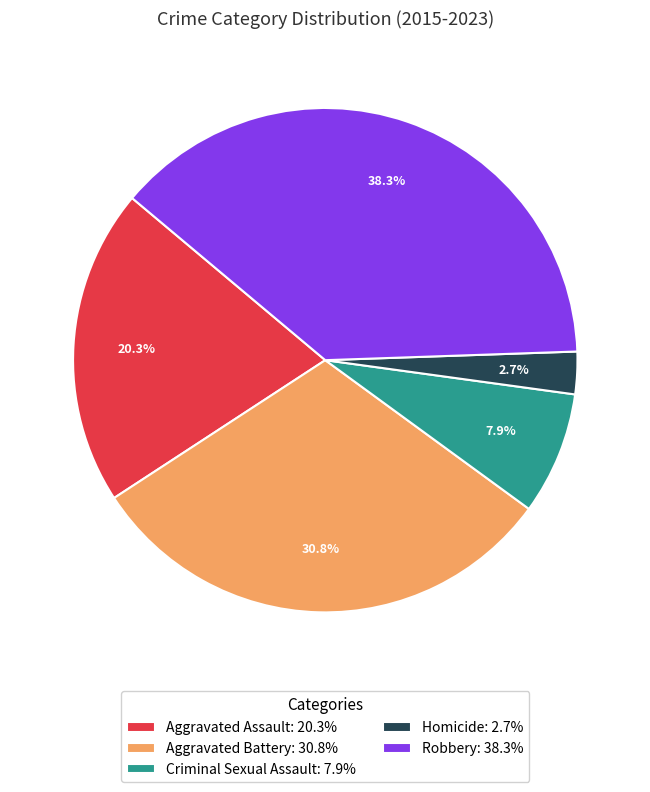

Which has a higher value, Aggravated Assault: 20.3% or Criminal Sexual Assault: 7.9%?

Aggravated Assault: 20.3%